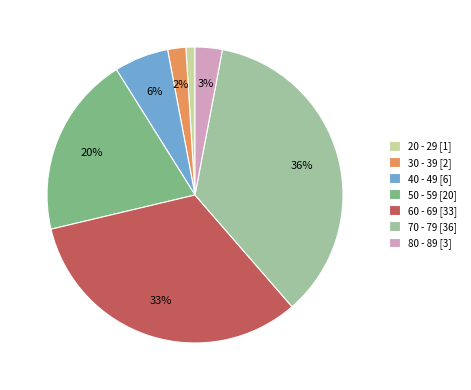

True or false: 50 - 59 accounts for 20% of the total.

True